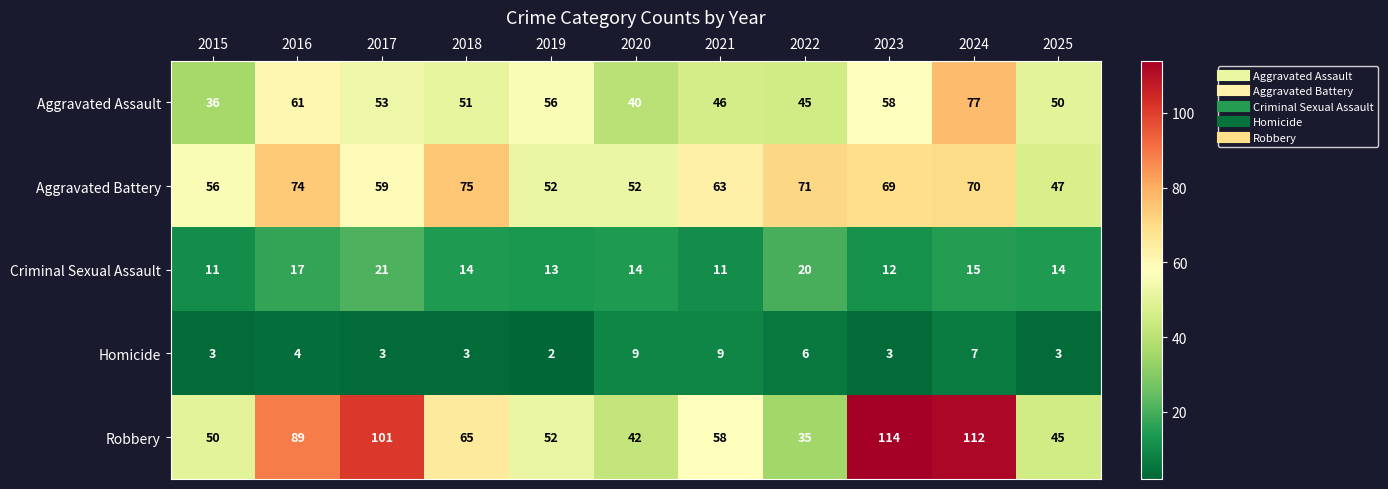

At which label does Criminal Sexual Assault first exceed 14?

2016